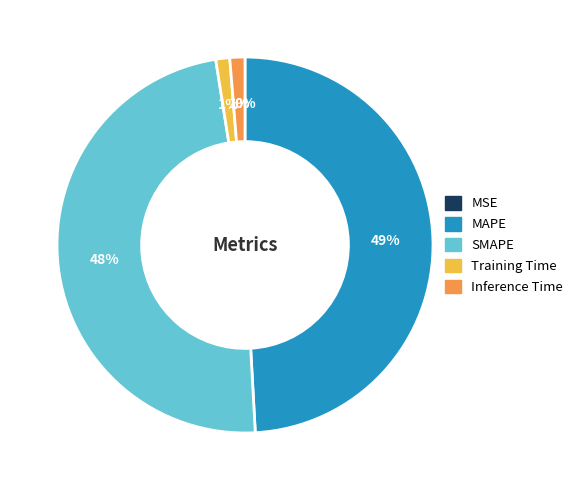

Which category has the biggest portion of the pie?

MAPE